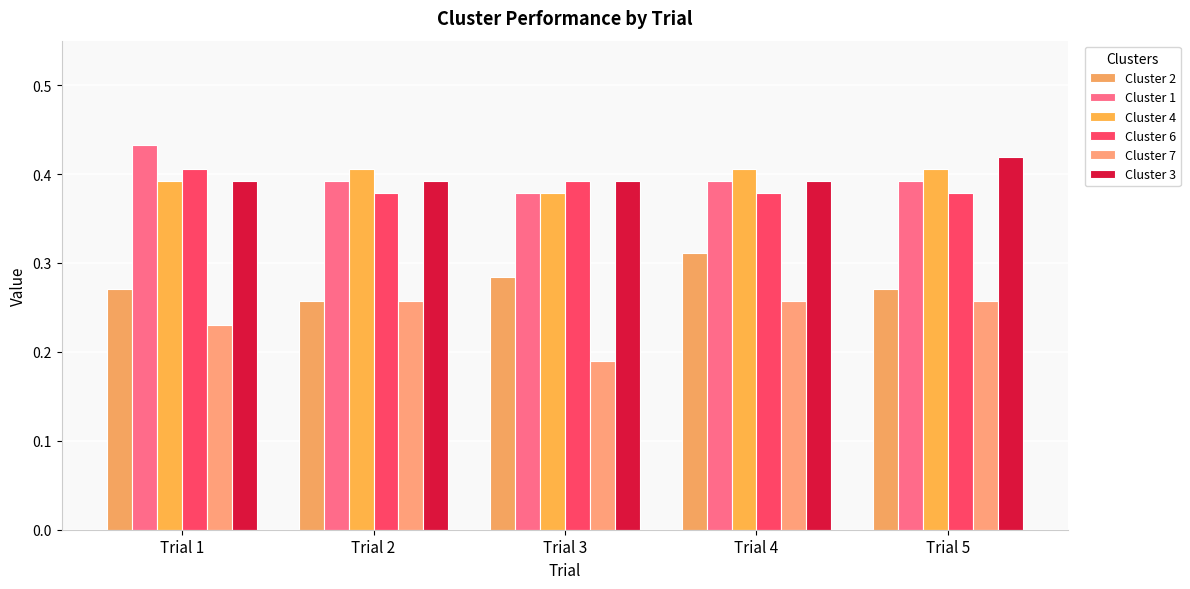

What is the lowest value of the Cluster 4 series?

0.4